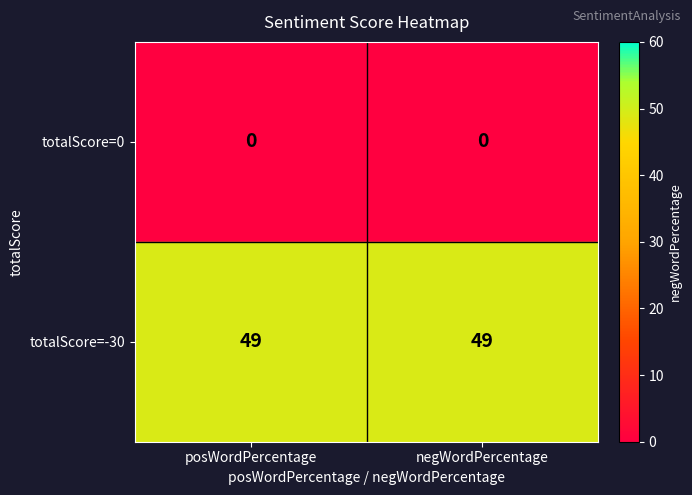

What is the spread (max minus min) of values at posWordPercentage?

49